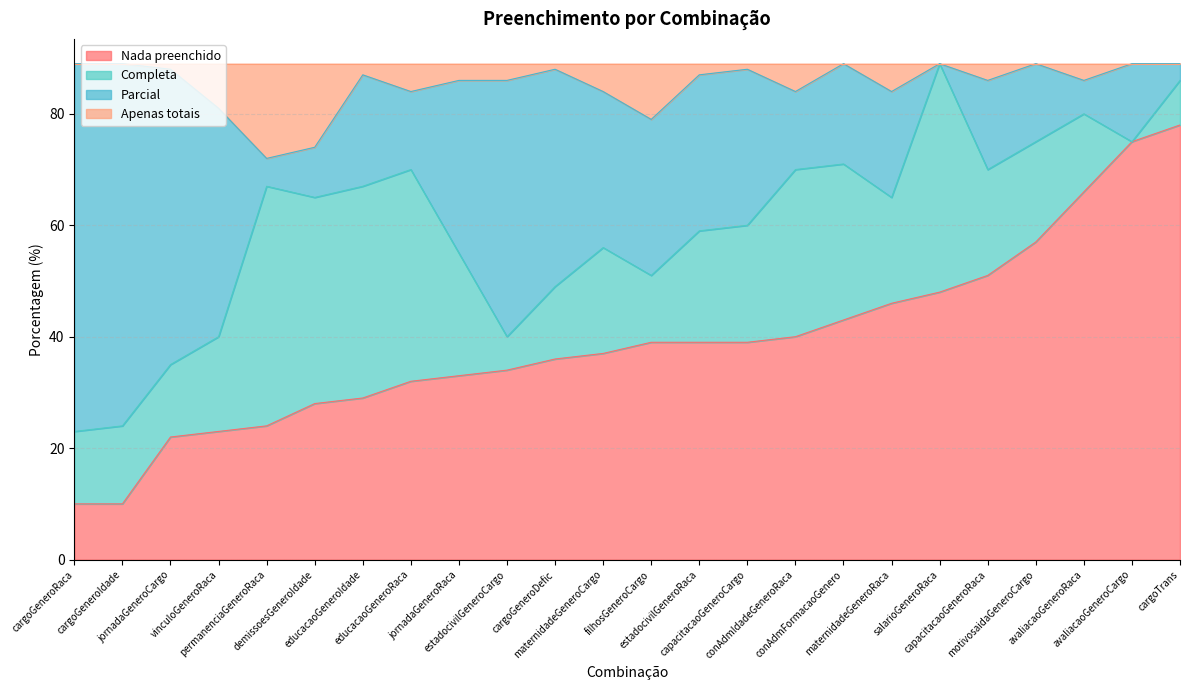

What is the minimum value for Nada preenchido?

10